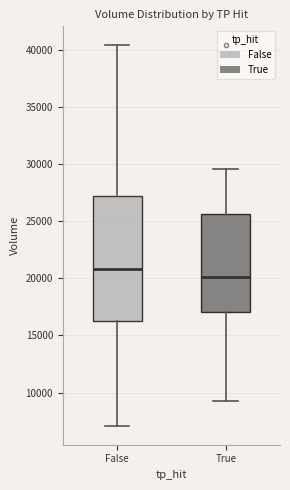

Reading left to right, read every box against the y-axis: the position of its median line, the range the box covers, and the ends of its whiskers. The values are not printed on the chart, so give them approximately, as read against the axis.

False: median 21000, box 16500 to 27000, whiskers 7000 to 40500
True: median 20000, box 17000 to 25500, whiskers 9500 to 29500